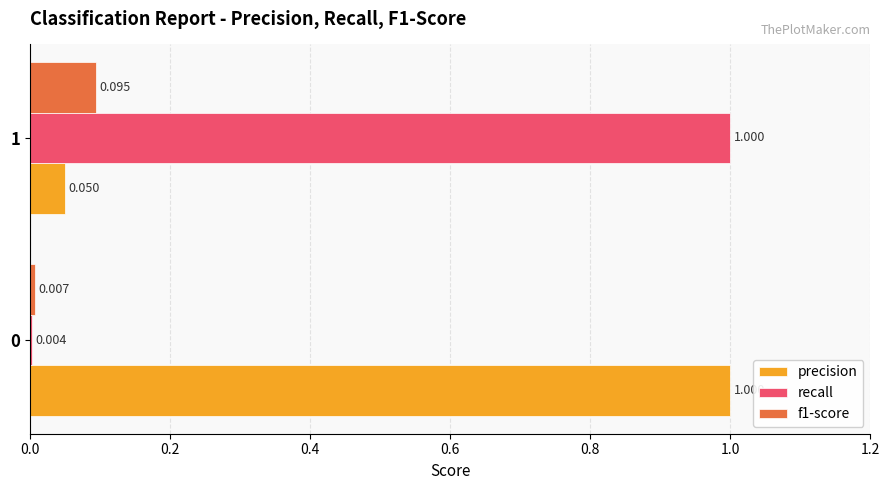

Which series changed the most between 0 and 1?

recall